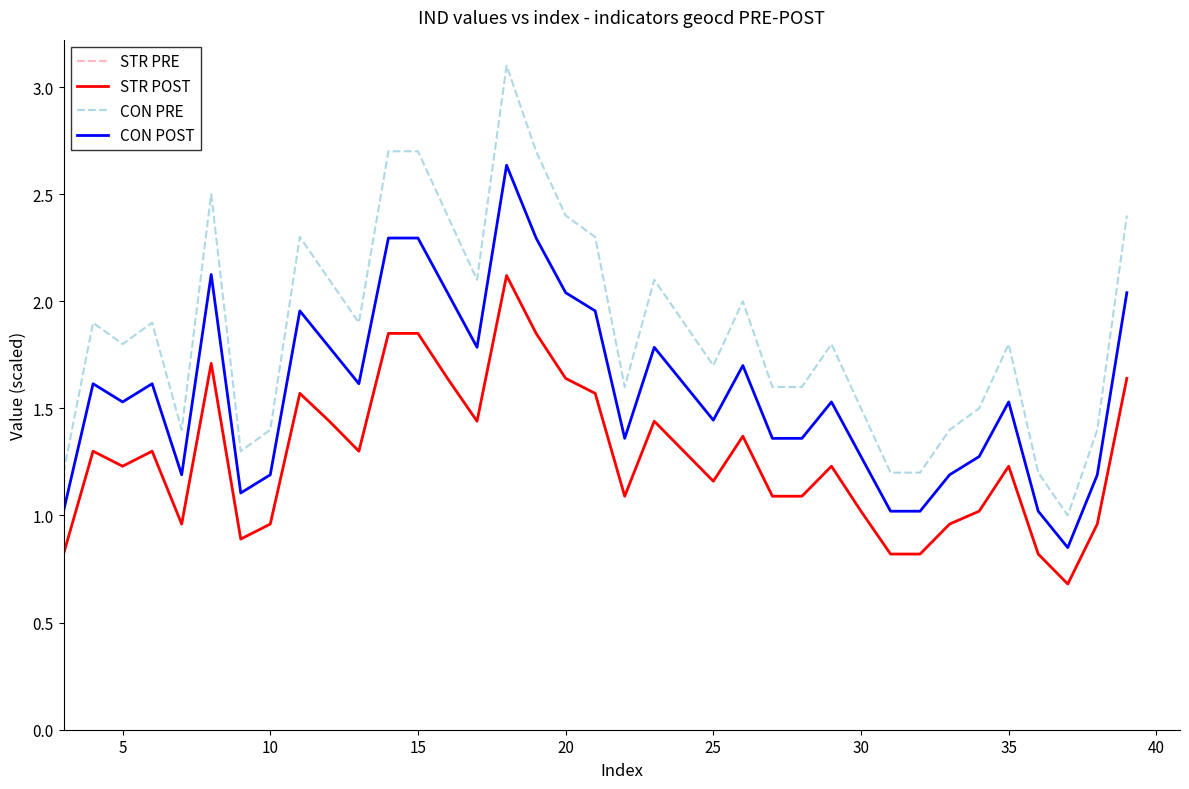

What is the value of the CON POST point at the 5th from the left?

1.2